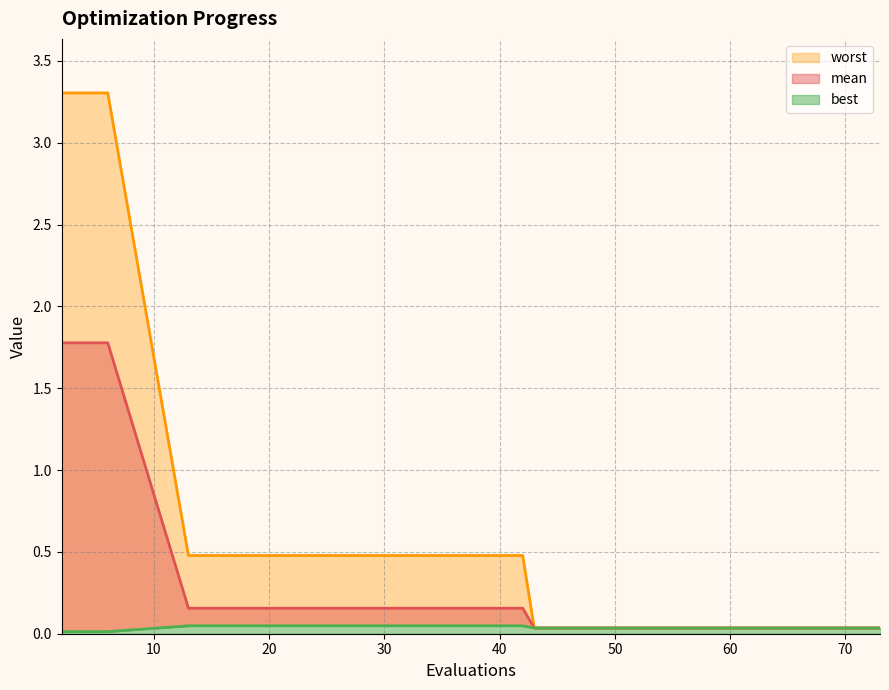

Is it true that worst equals 0.0 at 63?

False